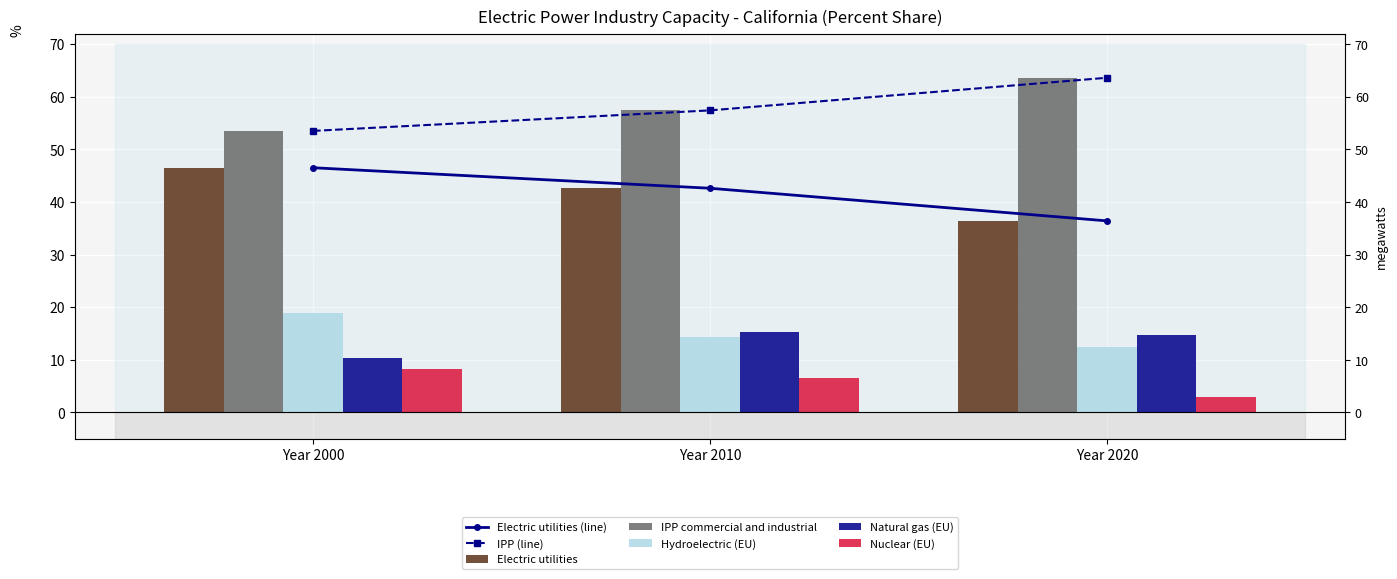

List the labels in order of Hydroelectric (EU) value, smallest first.

Year 2020, Year 2010, Year 2000